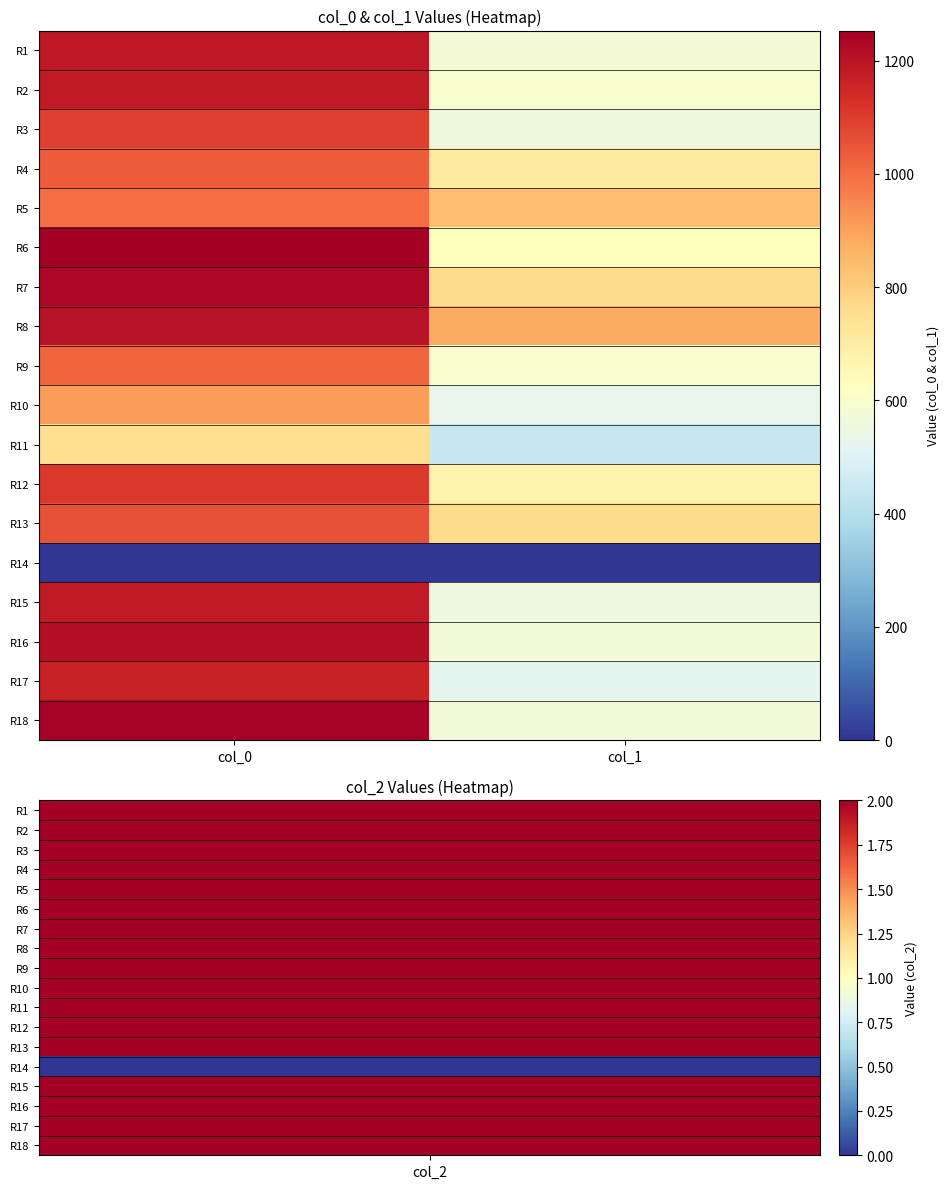

Reading right to left, list all the values displayed in this chart.

R1: col_1=580.5	col_0=1186.7
R2: col_1=594.0	col_0=1180.0
R3: col_1=560.2	col_0=1093.3
R4: col_1=705.4	col_0=1033.3
R5: col_1=837.0	col_0=1000.0
R6: col_1=634.5	col_0=1253.3
R7: col_1=759.4	col_0=1230.0
R8: col_1=877.5	col_0=1203.3
R9: col_1=594.0	col_0=1016.7
R10: col_1=529.9	col_0=910.0
R11: col_1=442.1	col_0=753.3
R12: col_1=671.6	col_0=1110.0
R13: col_1=762.8	col_0=1056.7
R14: col_1=0.0	col_0=0.0
R15: col_1=553.5	col_0=1180.0
R16: col_1=573.8	col_0=1210.0
R17: col_1=523.1	col_0=1163.3
R18: col_1=570.4	col_0=1246.7